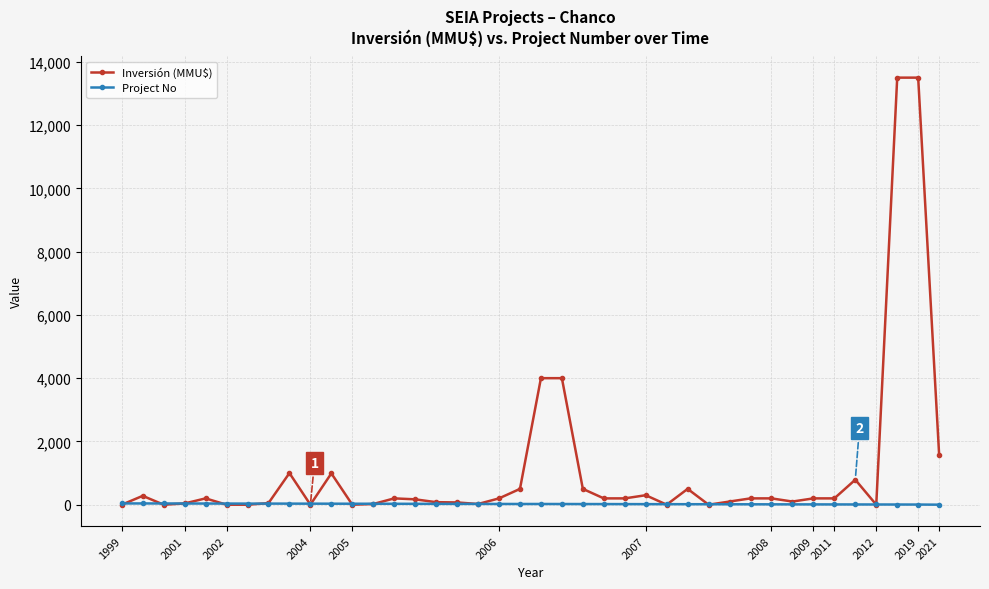

Which series has the widest spread of values?

Inversión (MMU$)